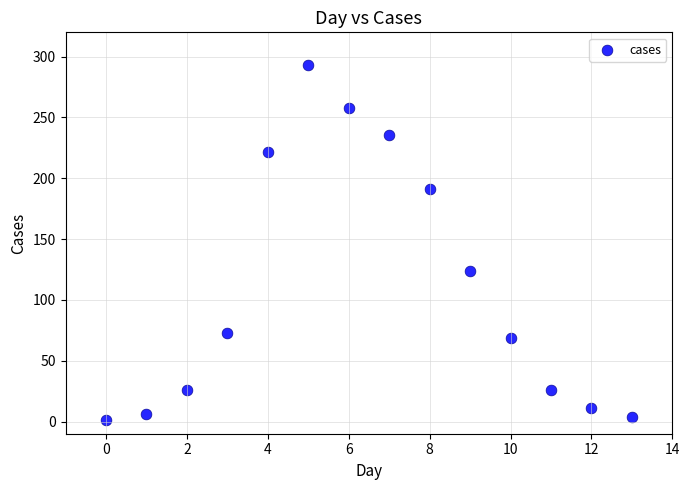

What Y value in the scatter plot is closest to 147?

124